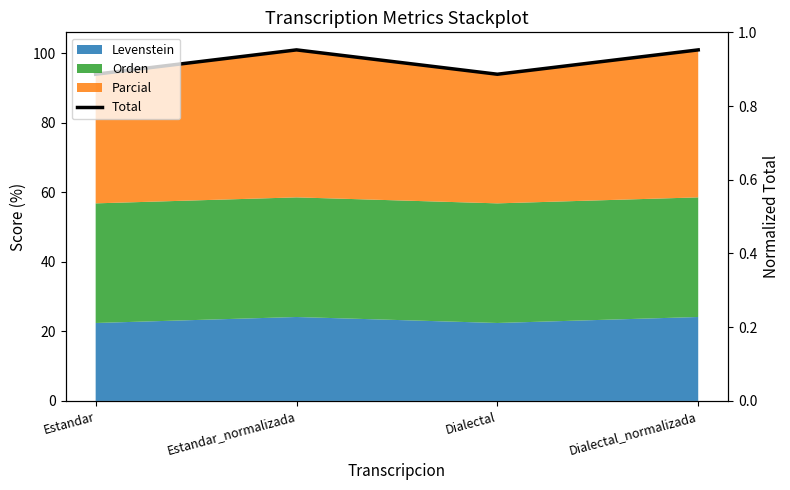

What is the sum of the values at Estandar and Dialectal_normalizada?

194.9